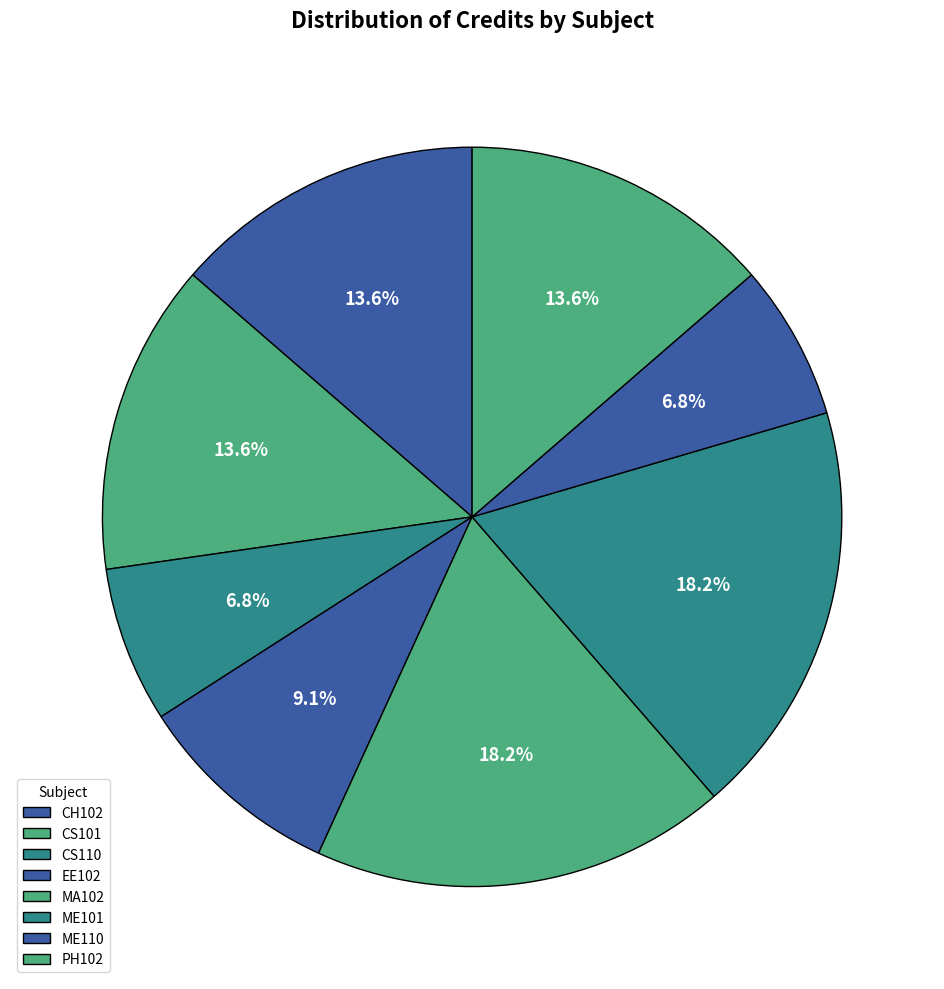

To the nearest percent, what is the difference between the largest and smallest slice percentages?

11%